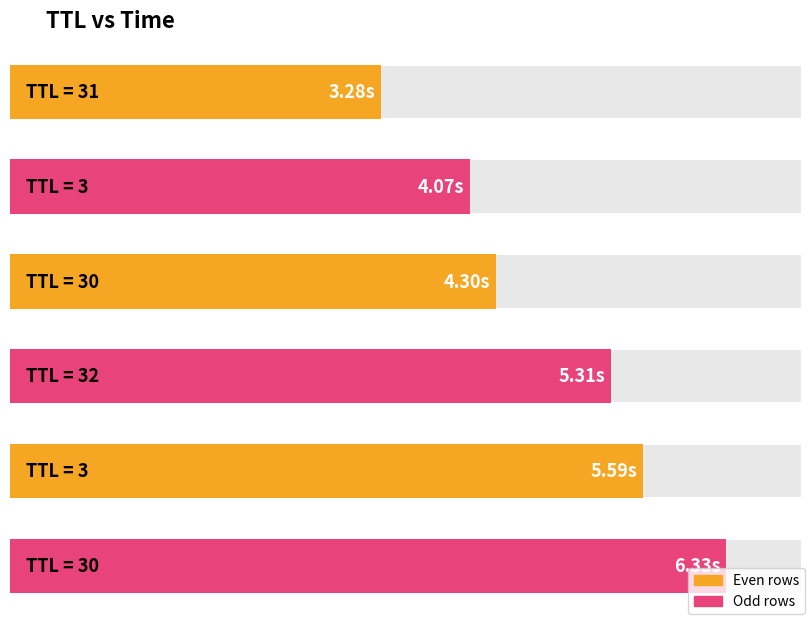

Does the chart contain stacked bars?

No